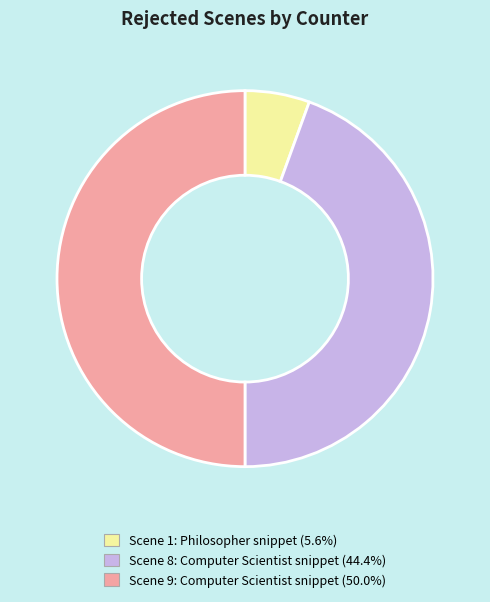

Is the sum of Scene 9: Computer Scientist snippet (50.0%) and Scene 8: Computer Scientist snippet (44.4%) greater than half?

Yes